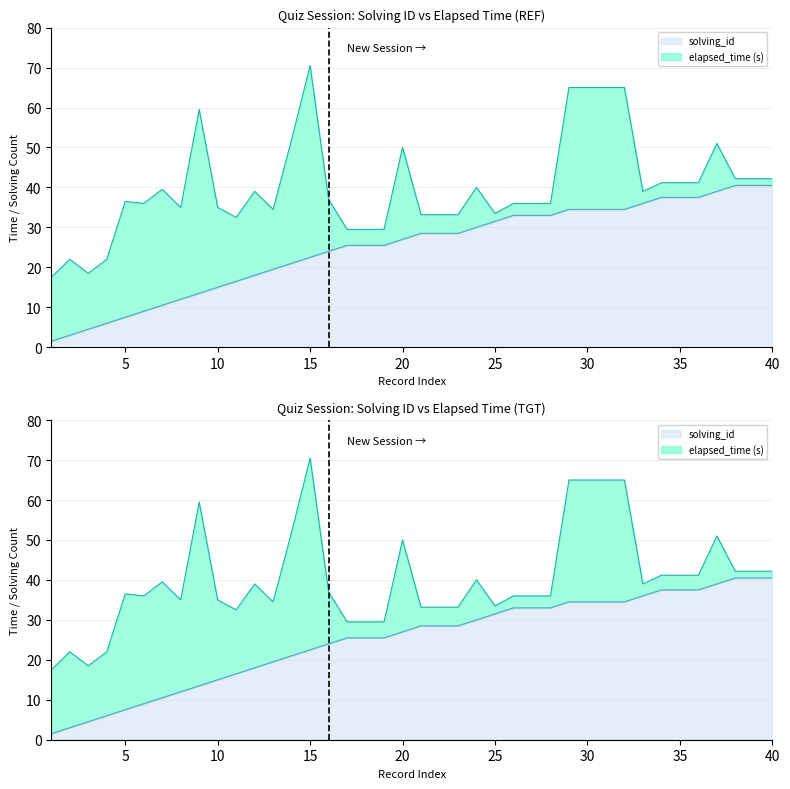

Which category has the lowest value across all series?

1